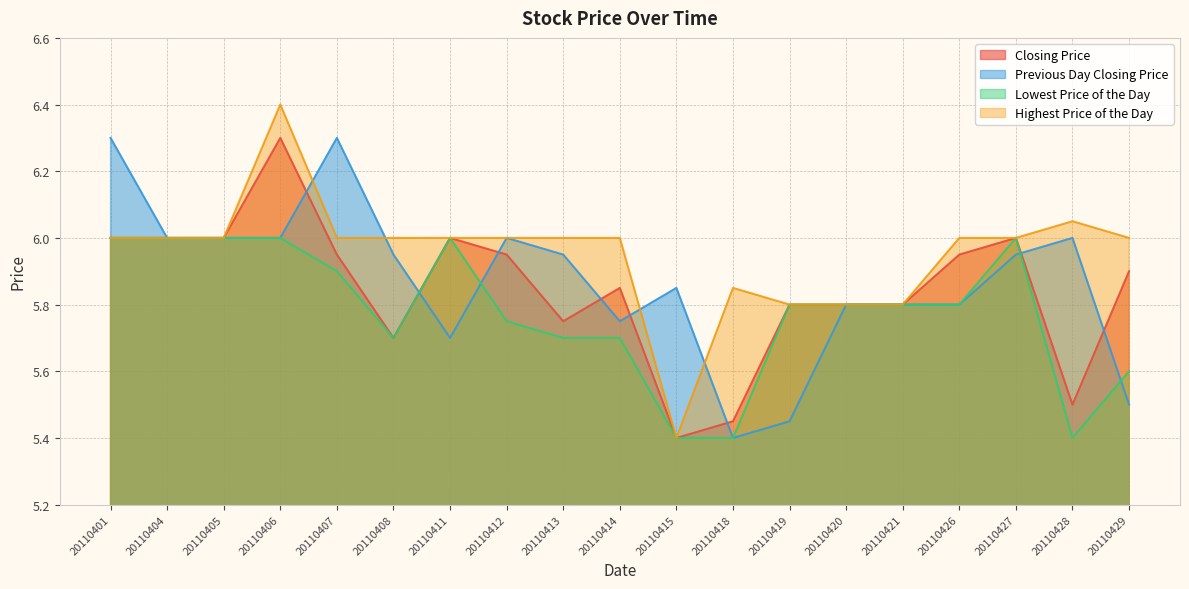

True or false: Previous Day Closing Price has a value of 6.0 at 20110405.

True